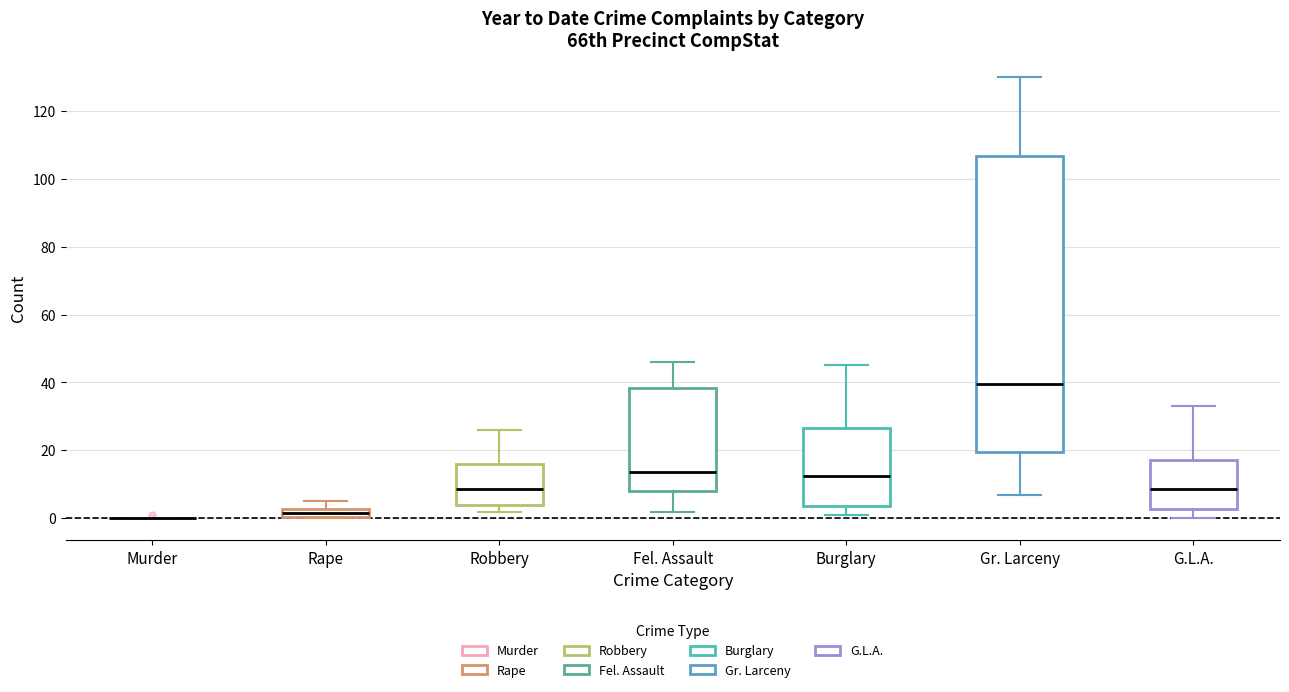

Where does the lower whisker of the box for Fel. Assault end on the y-axis? The values are not printed on the chart, so give them approximately, as read against the axis.

2